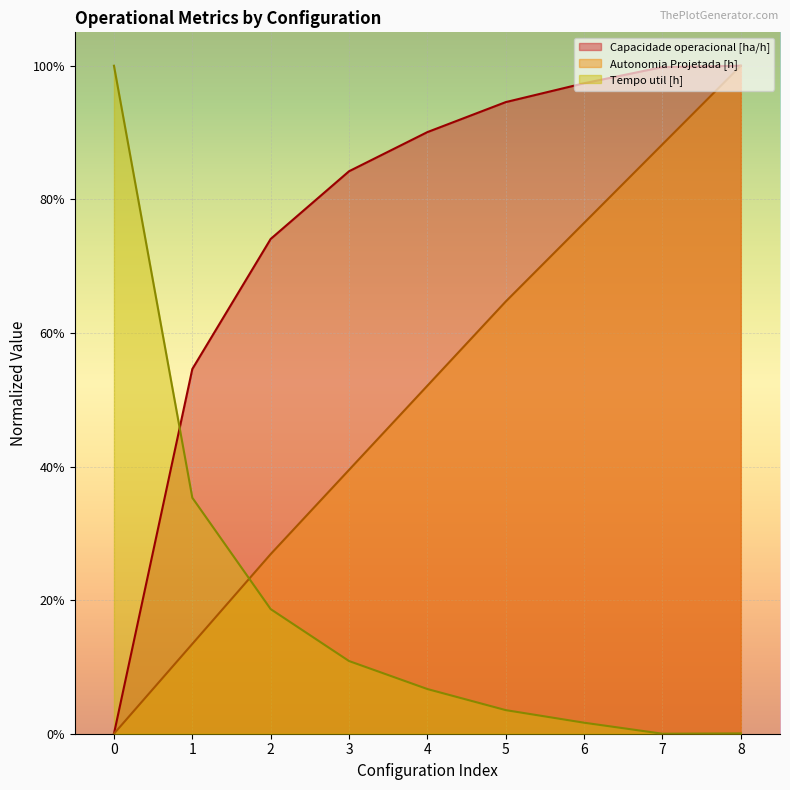

After their last crossing, which series has the higher values: Capacidade operacional [ha/h] or Tempo util [h]?

Capacidade operacional [ha/h]